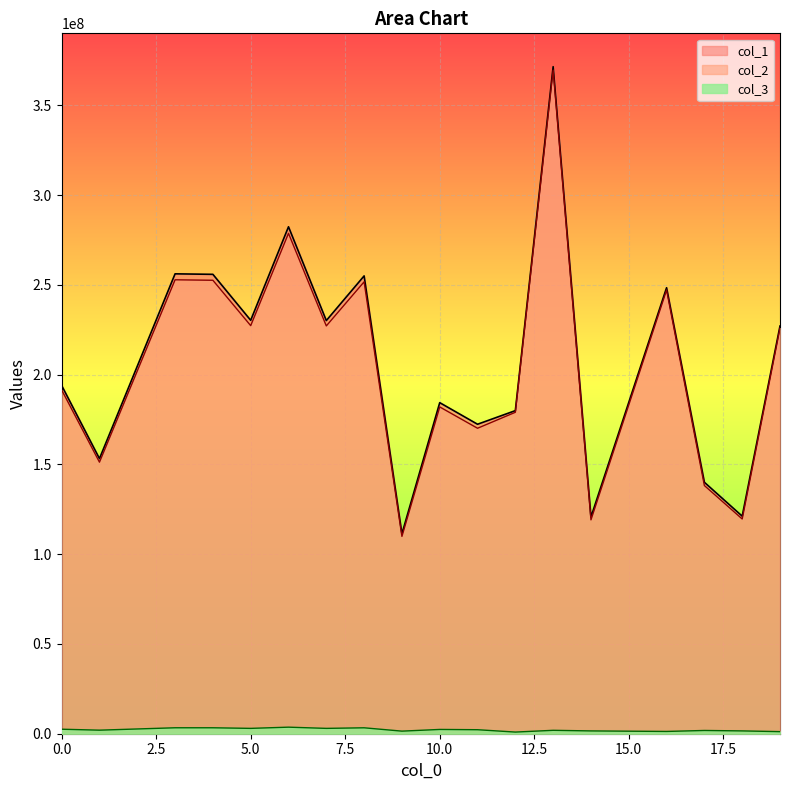

Reading left to right, transcribe all the data shown in this chart.

col_1: 193977759.6	153245119.9	256156612.2	255880330.9	230281726.3	282372839.6	230125303.5	255007637.4	111351792.3	184407492.6	172377058.5	179963033.6	371538986.7	120686467.0	248421135.3	140046885.7	121176406.3	227085644.3
col_2: 191468231.9	151262558.1	252842664.6	252569957.7	227302527.1	278719727.6	227148128.0	251708554.3	109911212.6	182021777.2	170146983.2	179044208.7	369642045.5	119125122.9	247152788.6	138235072.0	119608723.7	225926228.7
col_3: 2509527.8	1982561.7	3313947.6	3310373.3	2979199.2	3653112.0	2977175.5	3299083.1	1440579.7	2385715.4	2230075.3	918824.9	1896941.1	1561344.1	1268346.8	1811813.6	1567682.6	1159415.6